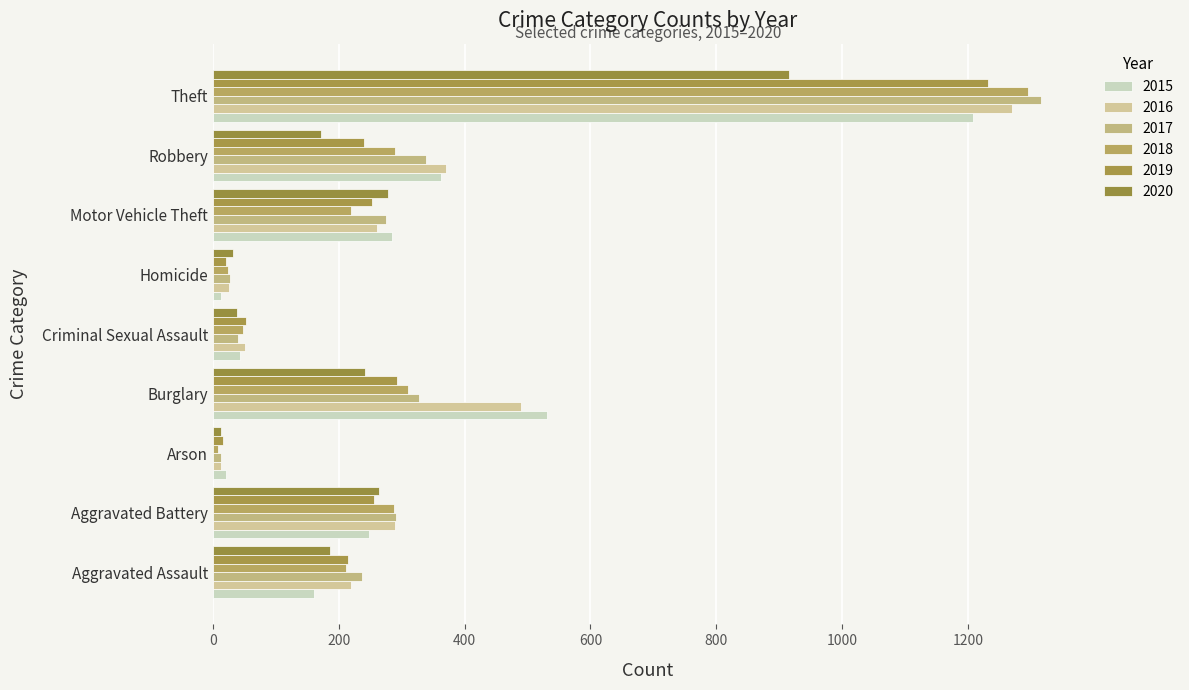

Is it true that 2015 equals 161 at Aggravated Assault?

True